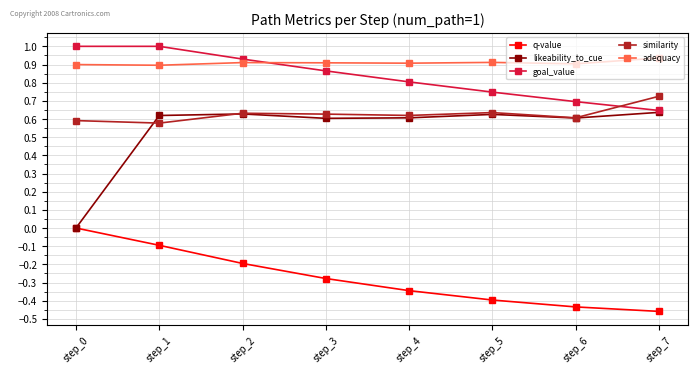

The value of goal_value at step_5 is 0.7. True or false?

True